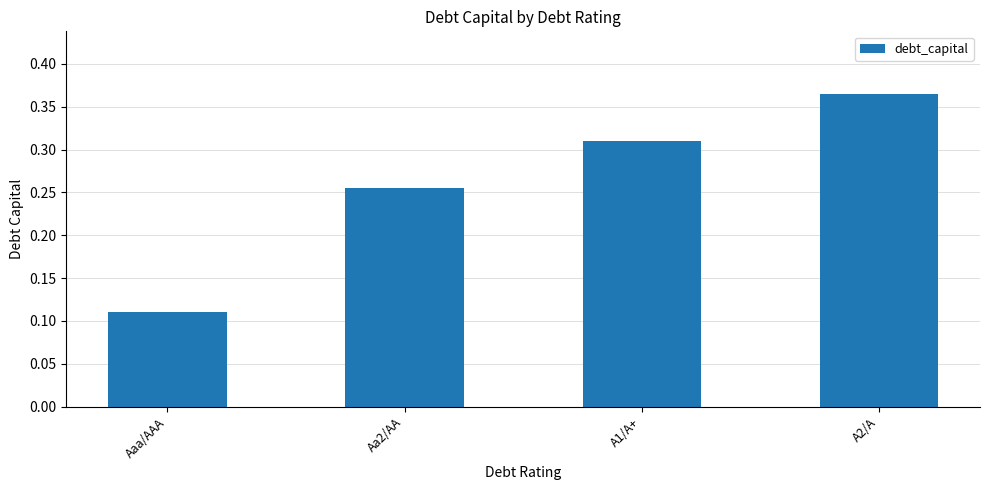

Is it true that the value at A2/A is 0.1?

False